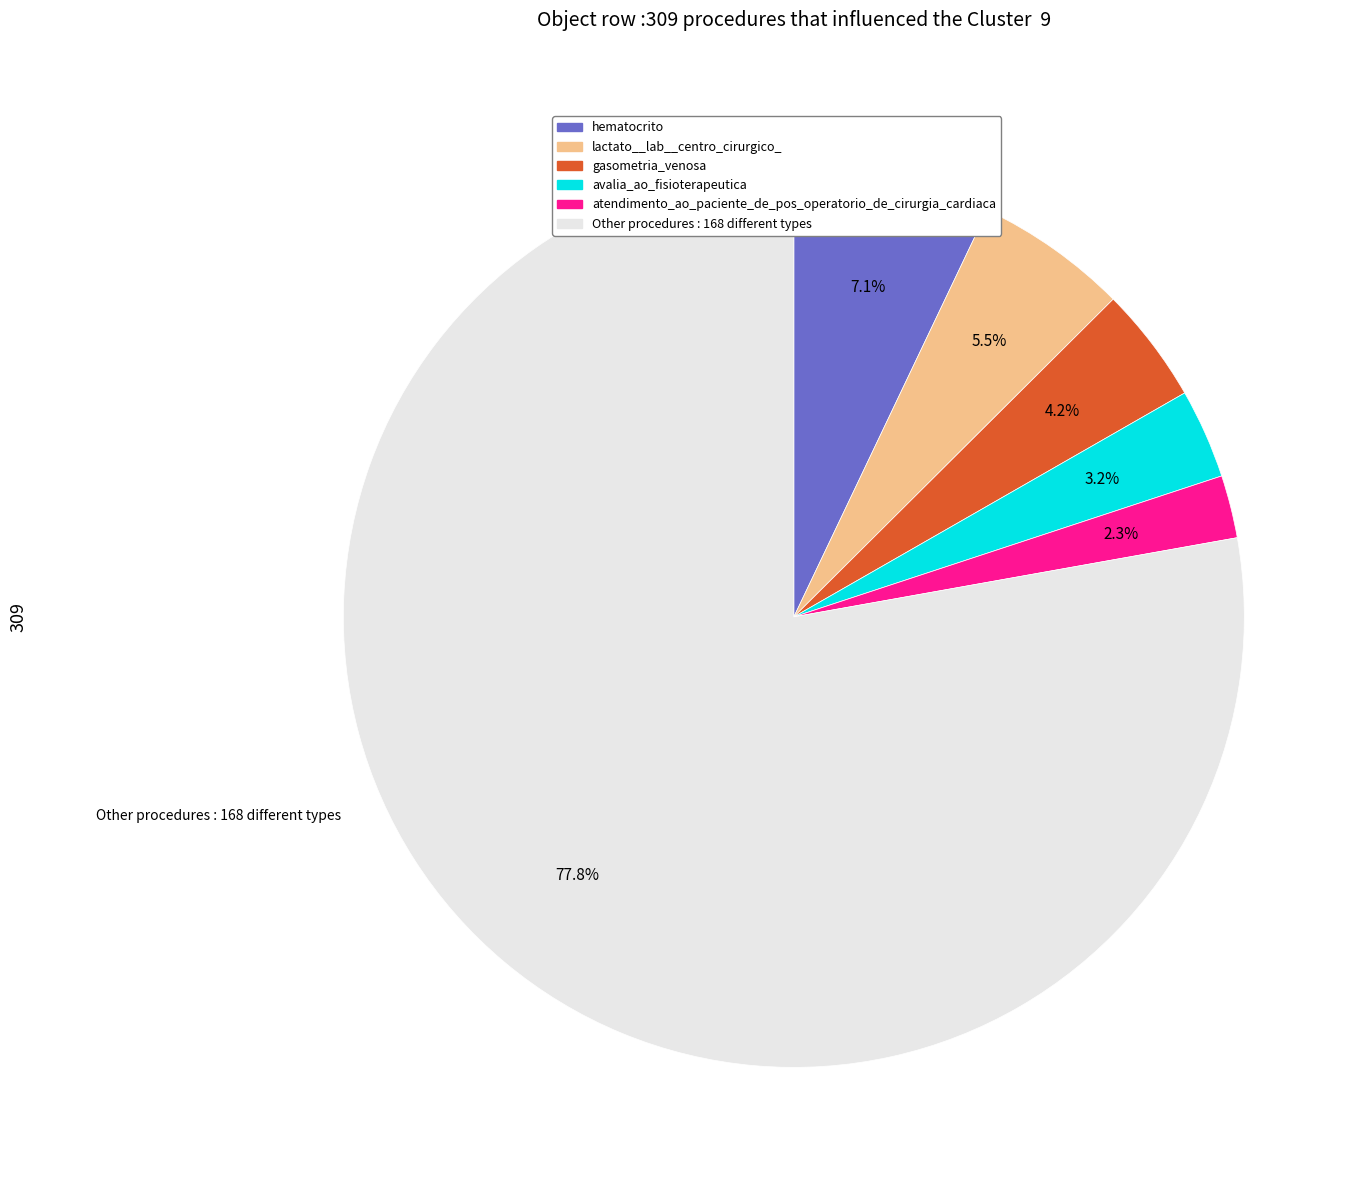

Is there any slice that represents more than half of the pie?

Yes